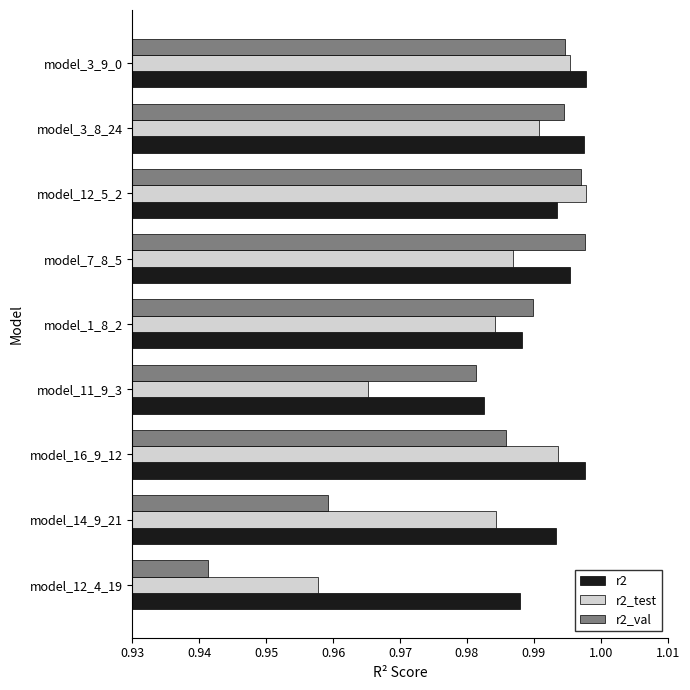

True or false: r2_val has a value of 1.4 at model_7_8_5.

False